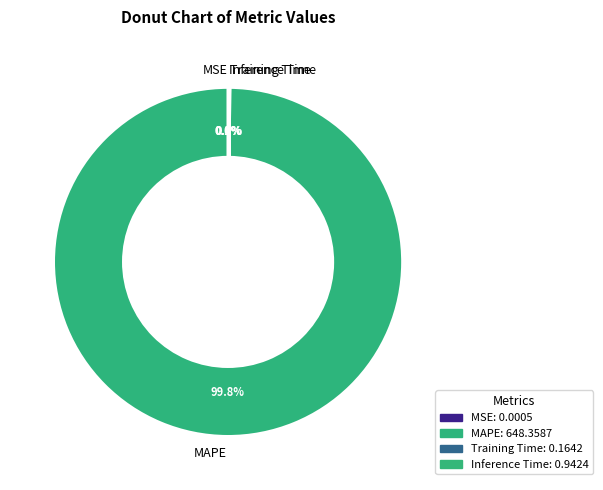

What is the largest slice in the pie chart?

MAPE